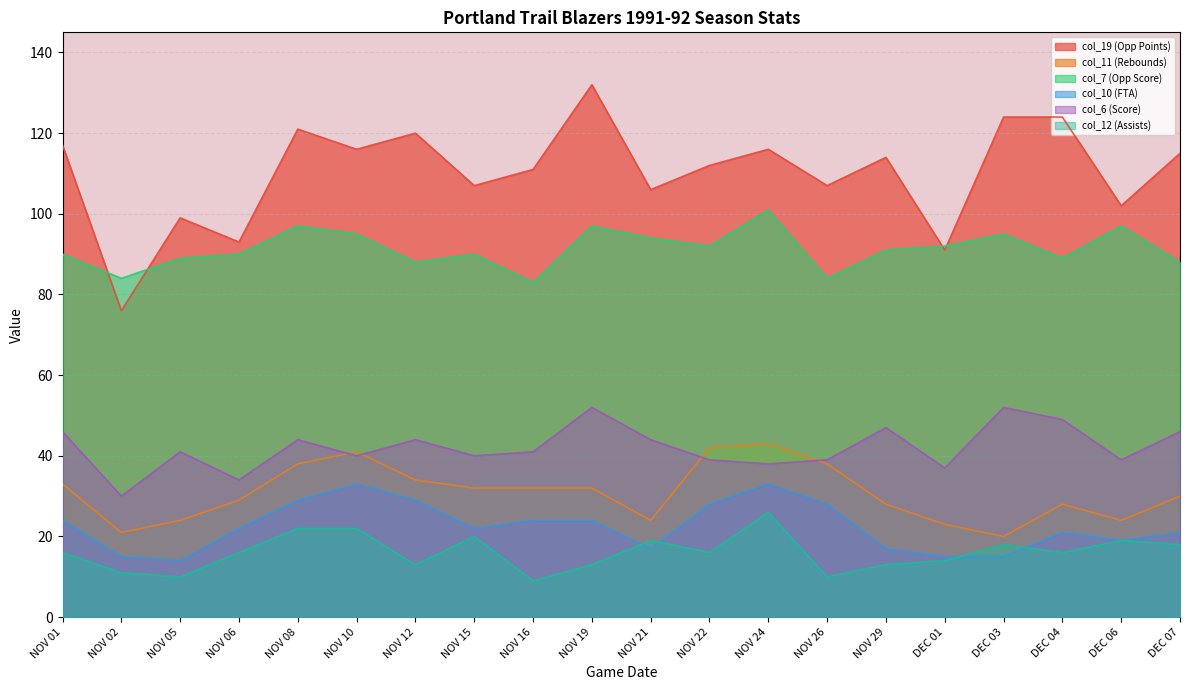

The col_19 (Opp Points) series shows 36 at NOV 12. True or false?

False